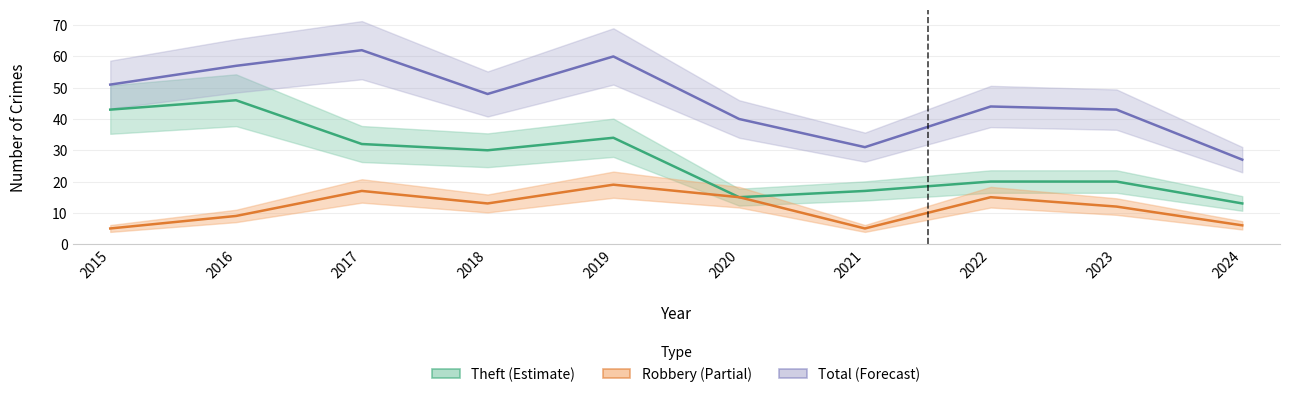

Does the chart display data point markers on the line(s)?

No